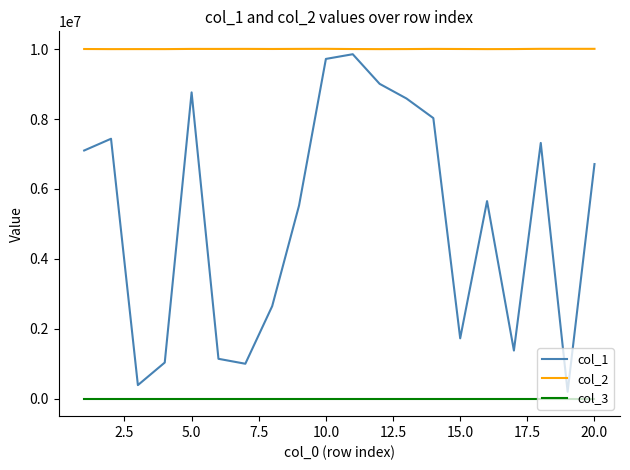

At how many categories does at least one series exceed 8910502?

20